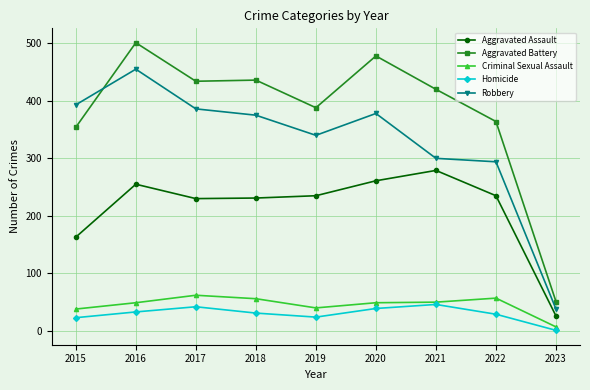

Is the value of Aggravated Battery at 2017 greater than the value of Criminal Sexual Assault at 2019?

Yes